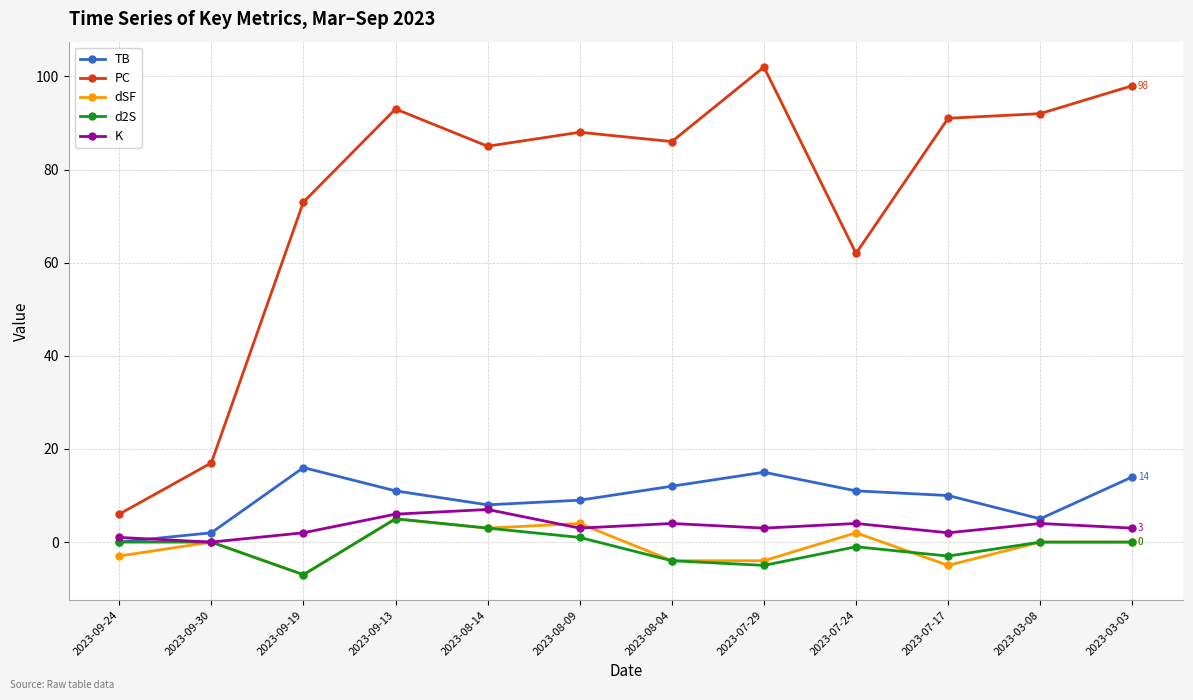

Reading left to right, what are all the values shown in this chart?

TB: 0	2	16	11	8	9	12	15	11	10	5	14
PC: 6	17	73	93	85	88	86	102	62	91	92	98
dSF: -3	0	-7	5	3	4	-4	-4	2	-5	0	0
d2S: 0	0	-7	5	3	1	-4	-5	-1	-3	0	0
K: 1	0	2	6	7	3	4	3	4	2	4	3